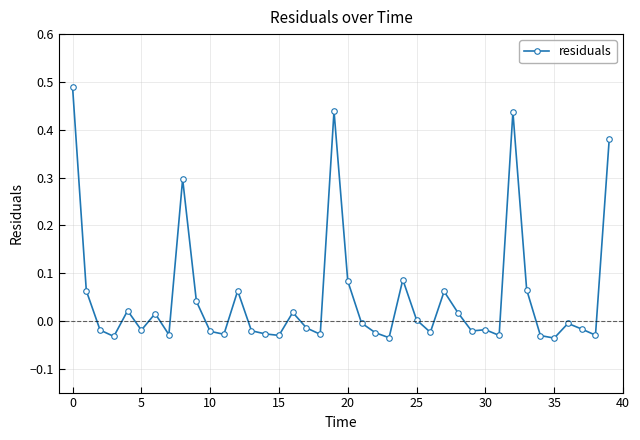

What is the value of the 9th point from the left?

0.3